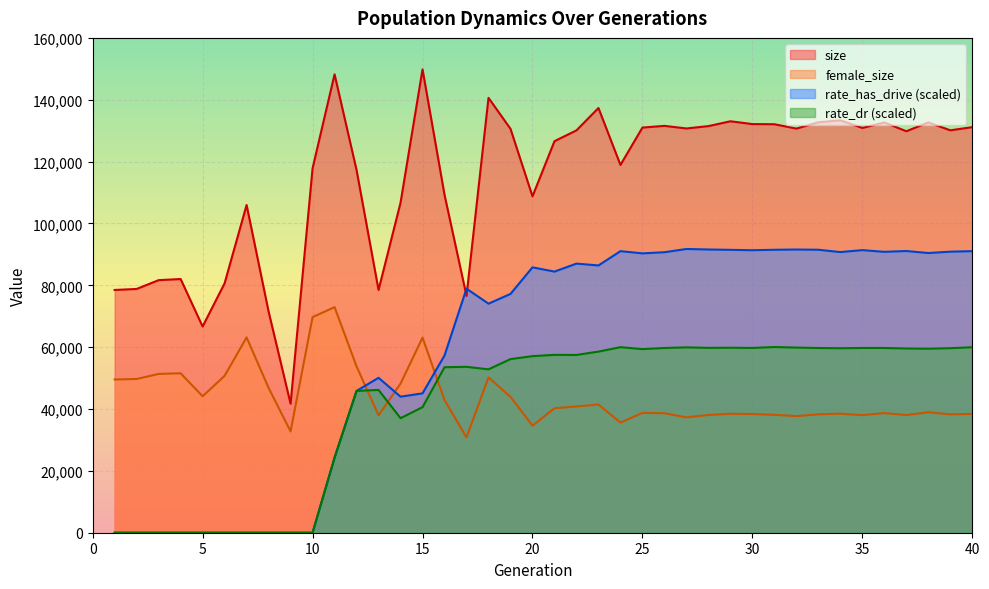

Reading left to right, list all the values displayed in this chart.

size: 1=78493.0	2=78821.0	3=81667.0	4=82032.0	5=66675.0	6=80655.0	7=105972.0	8=71520.0	9=41716.0	10=117829.0	11=148218.0	12=117269.0	13=78497.0	14=106701.0	15=149818.0	16=109262.0	17=76576.0	18=140616.0	19=130594.0	20=108772.0	21=126598.0	22=130101.0	23=137329.0	24=118923.0	25=131000.0	26=131558.0	27=130717.0	28=131477.0	29=133036.0	30=132134.0	31=132084.0	32=130671.0	33=132711.0	34=133331.0	35=130883.0	36=132655.0	37=129811.0	38=132660.0	39=130116.0	40=131142.0
female_size: 1=49554.0	2=49700.0	3=51348.0	4=51557.0	5=44119.0	6=50728.0	7=63151.0	8=46840.0	9=32753.0	10=69718.0	11=72946.0	12=53786.0	13=37943.0	14=48206.0	15=63079.0	16=42897.0	17=30808.0	18=50235.0	19=43934.0	20=34606.0	21=40245.0	22=40837.0	23=41451.0	24=35600.0	25=38751.0	26=38636.0	27=37300.0	28=38080.0	29=38463.0	30=38383.0	31=38133.0	32=37705.0	33=38294.0	34=38490.0	35=38018.0	36=38682.0	37=38040.0	38=38952.0	39=38269.0	40=38413.0
rate_has_drive: 1=0.0	2=0.0	3=0.0	4=0.0	5=0.0	6=0.0	7=0.0	8=0.0	9=0.0	10=0.0	11=24264.8	12=45854.2	13=50089.9	14=43987.0	15=45058.4	16=57311.0	17=78911.2	18=74060.6	19=77210.9	20=85804.6	21=84434.4	22=87013.1	23=86414.9	24=91044.2	25=90326.6	26=90699.7	27=91745.4	28=91578.2	29=91467.7	30=91345.9	31=91490.2	32=91569.9	33=91499.2	34=90746.6	35=91372.6	36=90827.4	37=91087.2	38=90433.3	39=90876.2	40=91047.5
rate_dr: 1=0.0	2=0.0	3=0.0	4=0.0	5=0.0	6=0.0	7=0.0	8=0.0	9=0.0	10=0.0	11=24264.8	12=45854.2	13=46171.4	14=37030.6	15=40601.3	16=53506.6	17=53644.5	18=52829.4	19=56138.7	20=57096.0	21=57512.8	22=57484.0	23=58562.9	24=59997.3	25=59368.8	26=59732.3	27=59934.1	28=59773.0	29=59812.2	30=59751.0	31=60041.4	32=59870.7	33=59723.7	34=59652.3	35=59737.0	36=59735.4	37=59566.6	38=59498.1	39=59668.0	40=59971.8